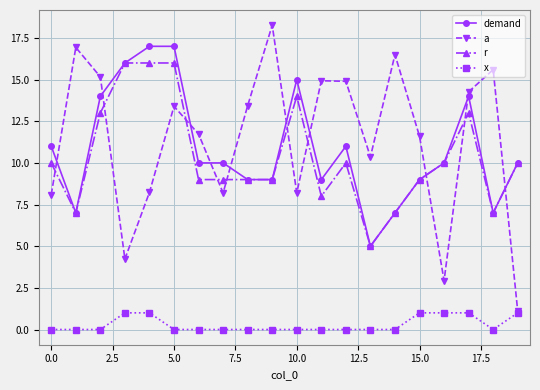

How many data points in r are less than 10?

10